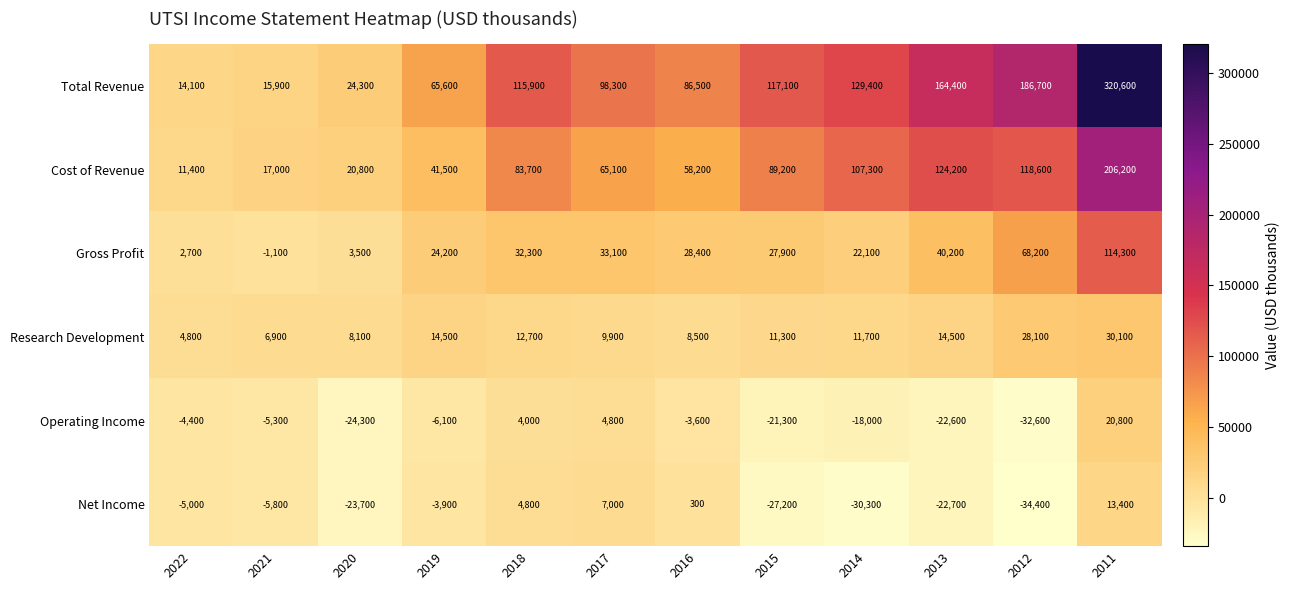

True or false: Research Development has a value of 11700 at 2014.

True